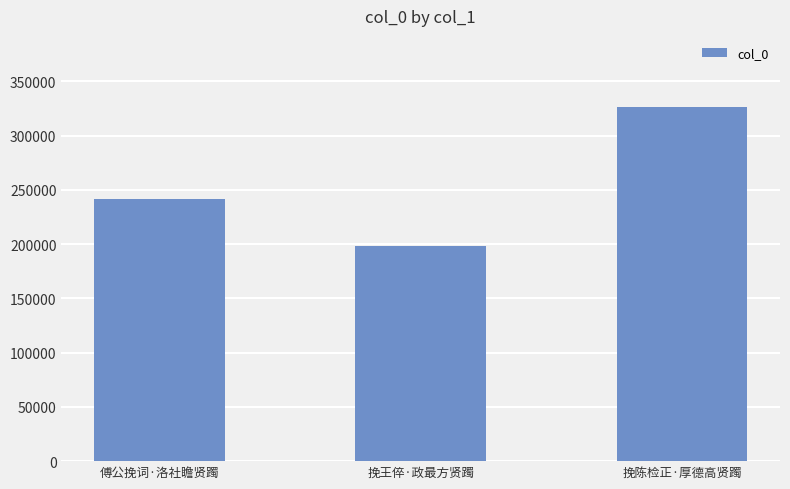

What is the approximate value at 挽王倅·政最方贤躅, to the nearest 50?

198450